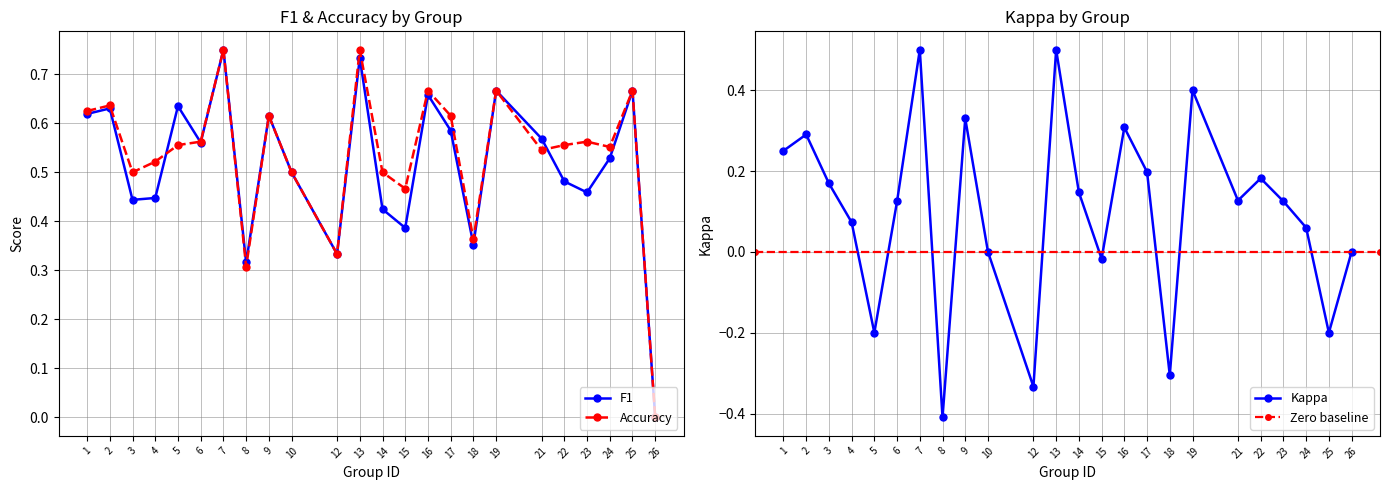

What is the average value of the f1 series?

0.5